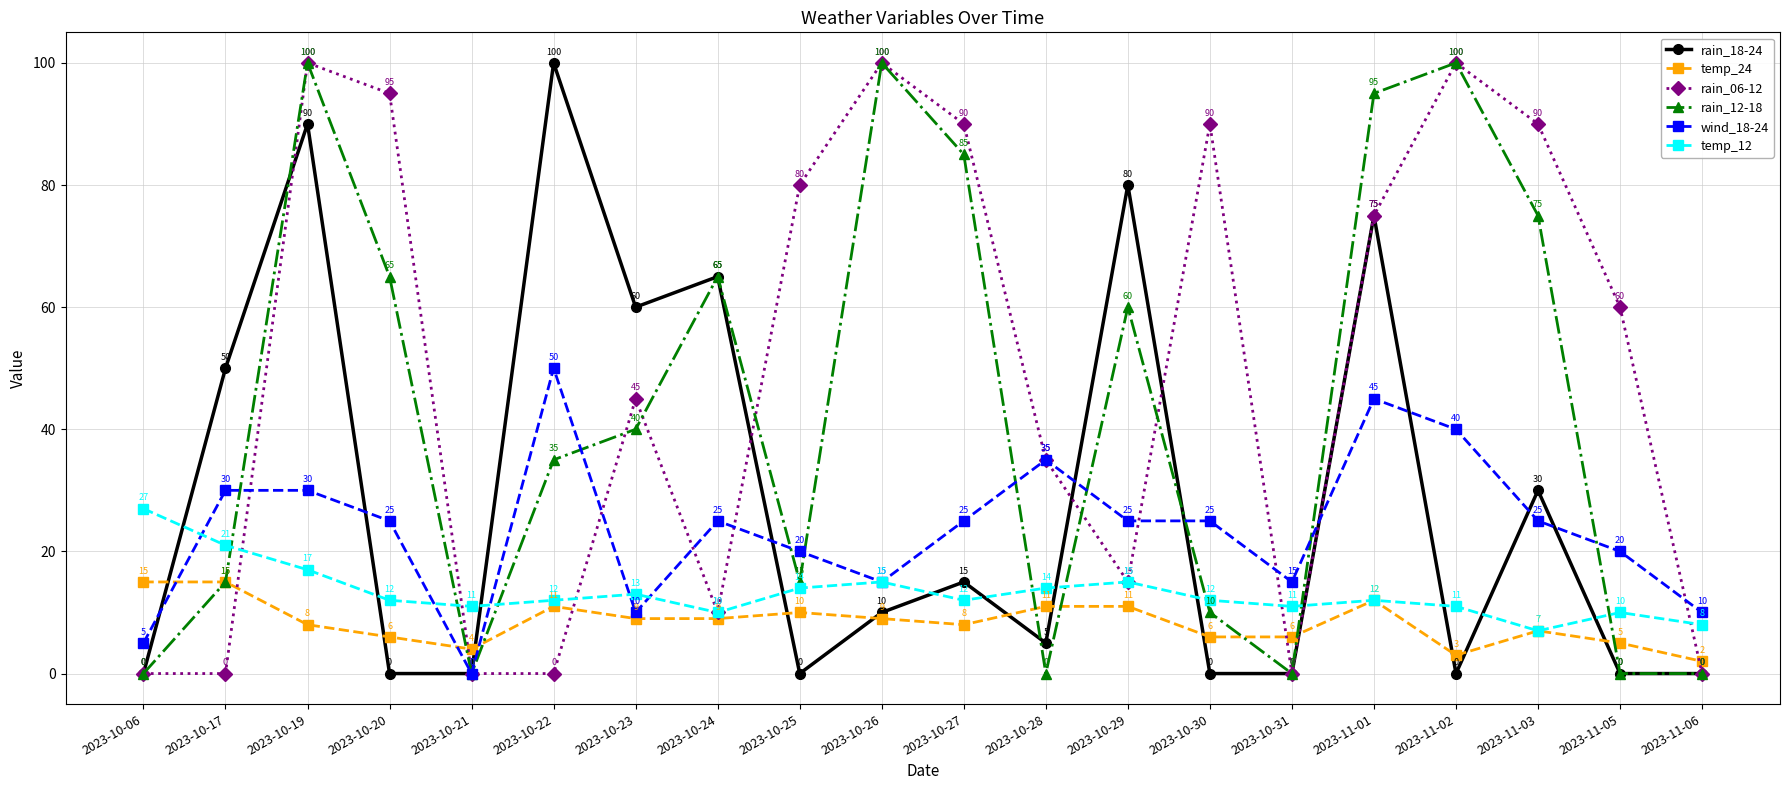

What is the difference between the rain_12-18 values at 2023-10-17 and 2023-11-03?

60